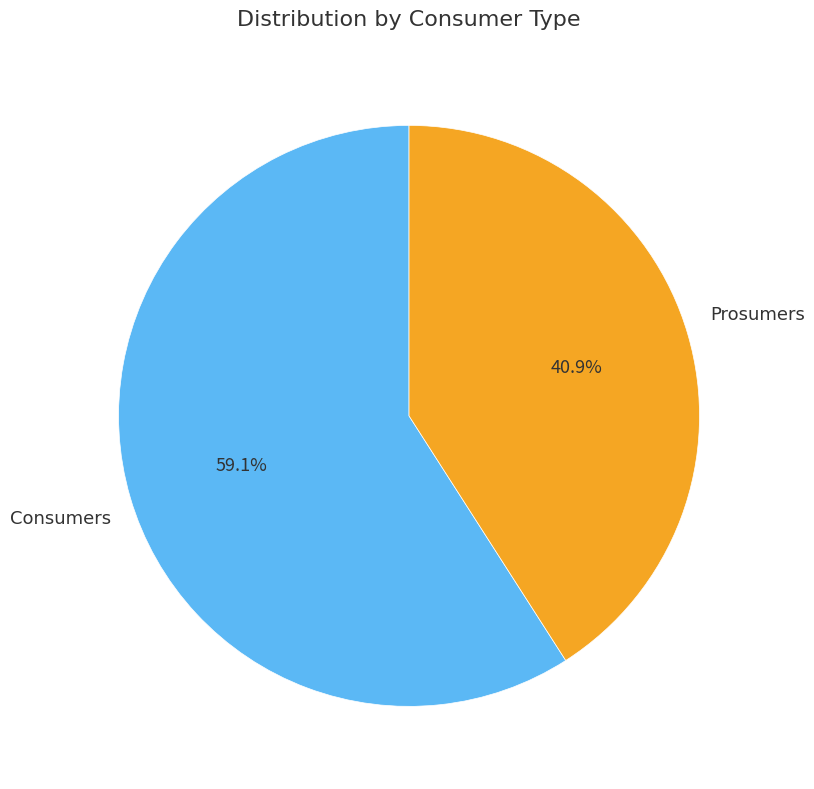

Which slice is the largest?

Consumers